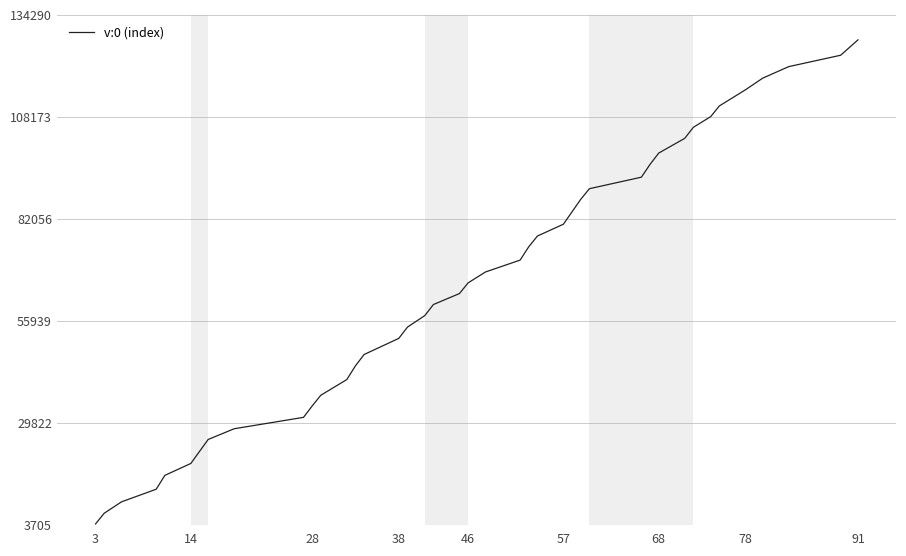

What is the greatest value displayed?

127895.8